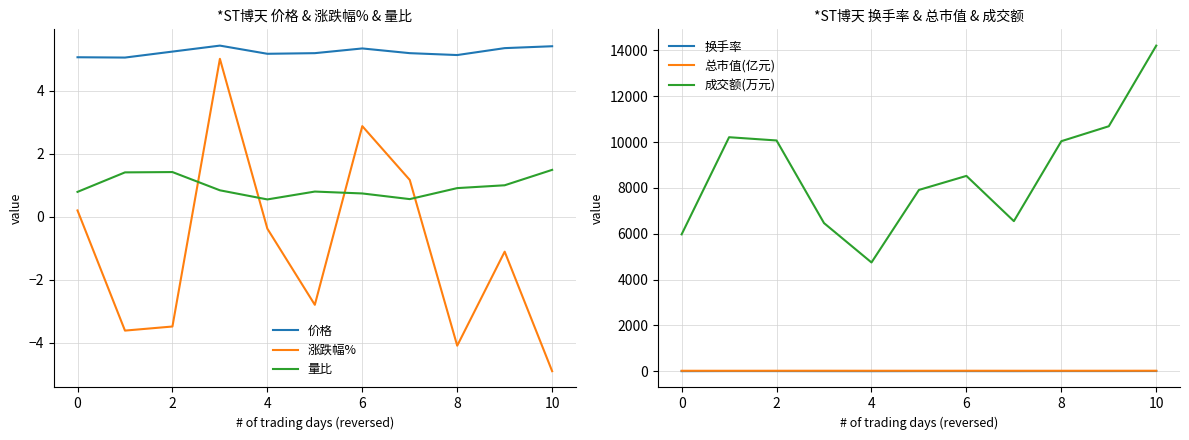

True or false: 价格 and 量比 cross at least once.

False